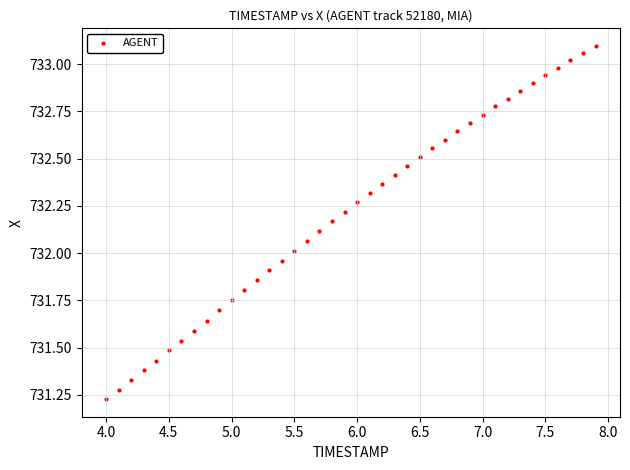

What is the range of Y values (max minus min)?

1.9